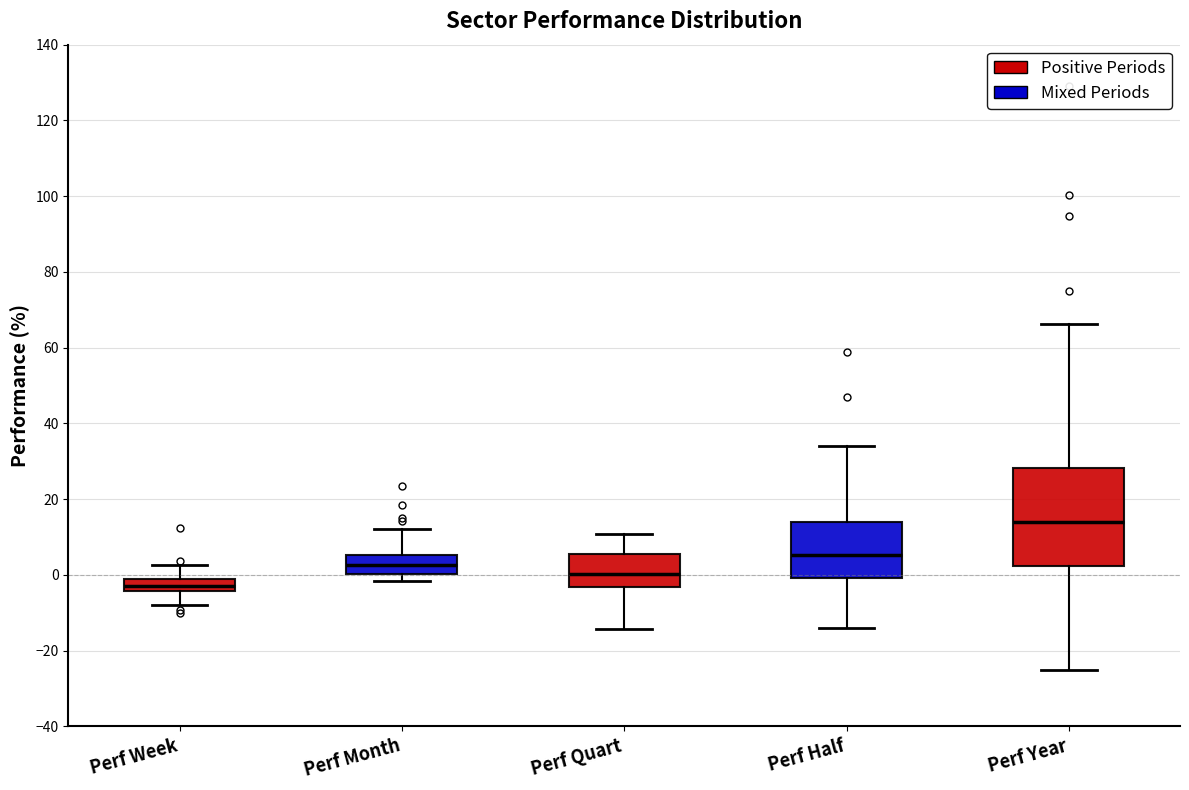

Comparing the boxes themselves (not the whiskers), which one is the tallest?

Perf Year